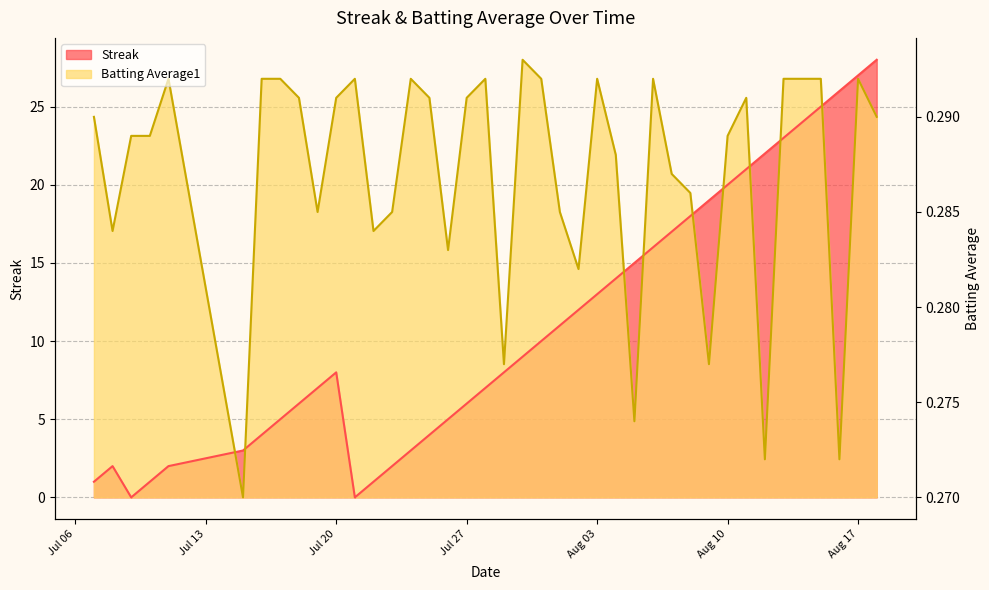

Is the value of Streak at 2010-08-16 greater than the value of Batting Average1 at 2010-07-18?

Yes